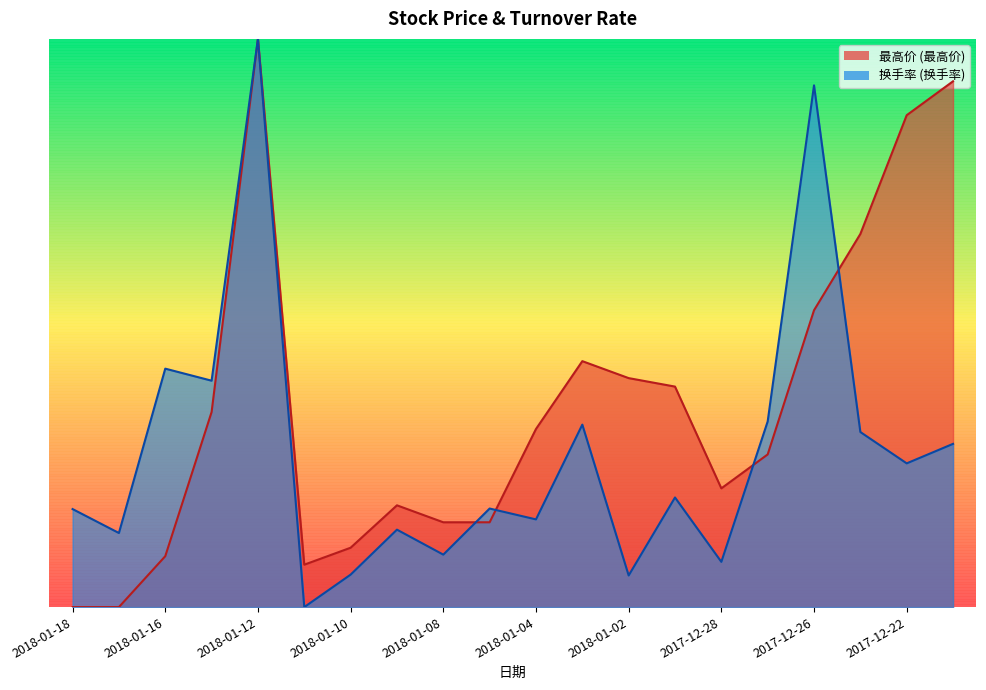

Between 2018-01-11 and 2018-01-03, which series saw the biggest shift?

최고가